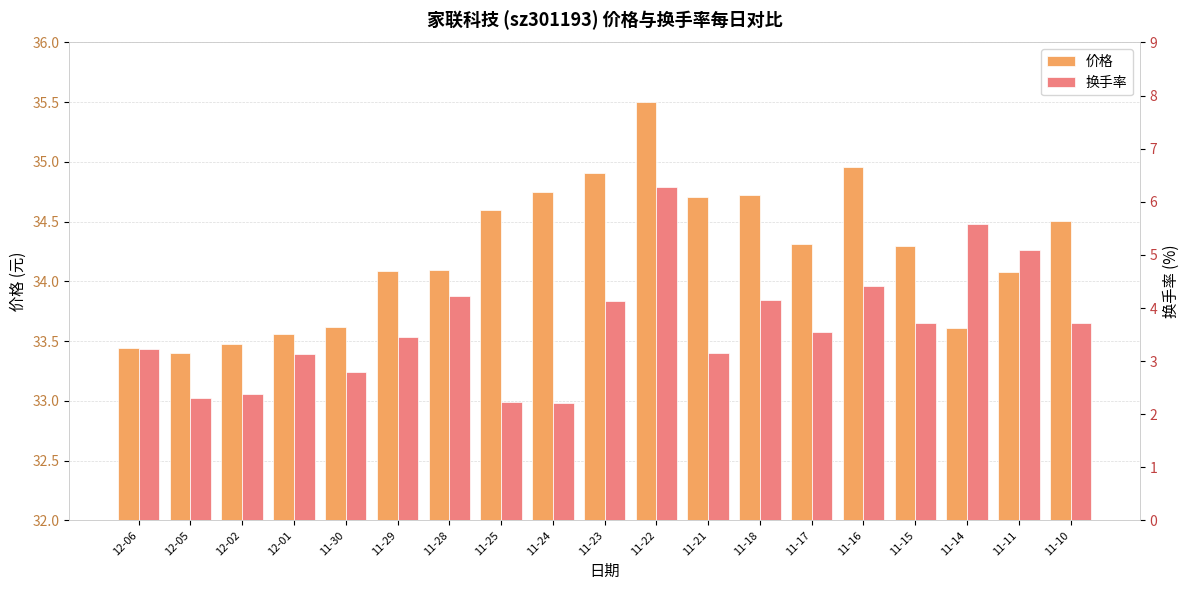

Is the value of 换手率 at 11-30 greater than the value of 价格 at 12-02?

No